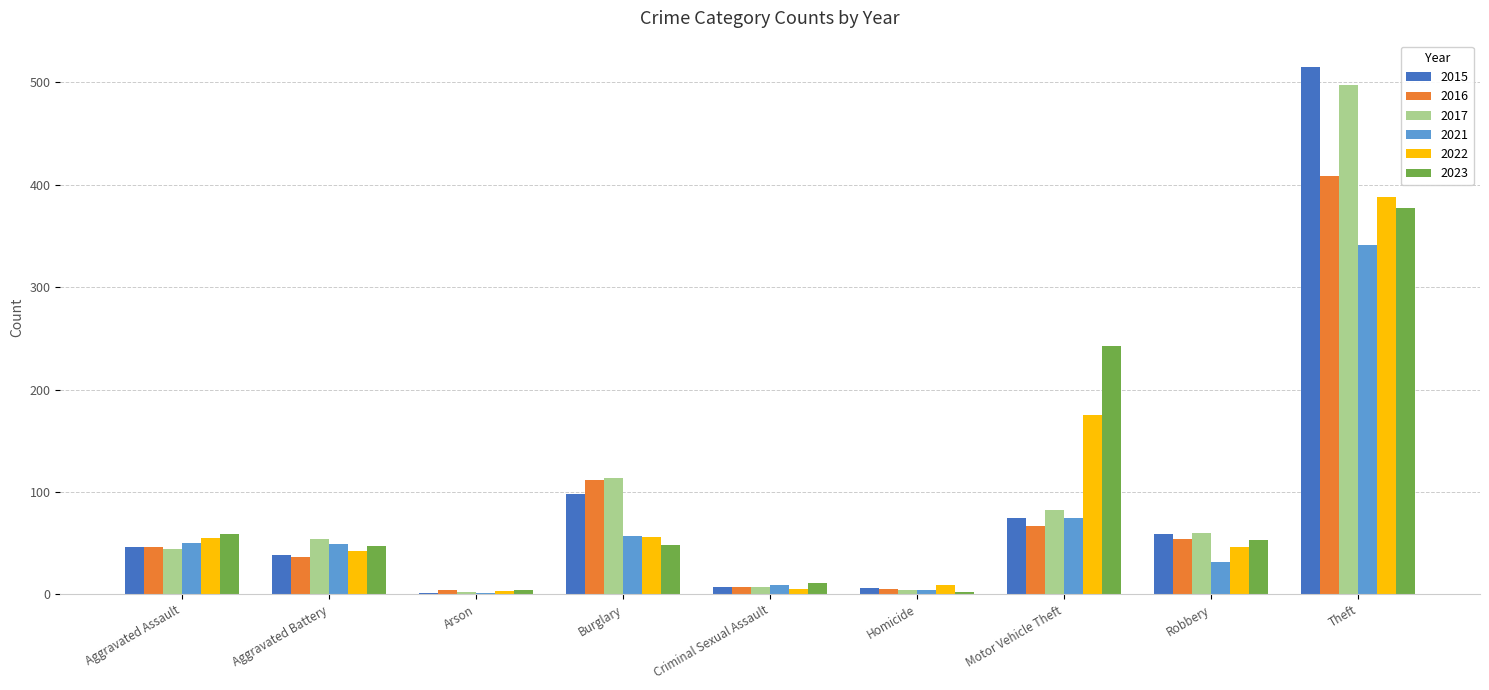

At which label is 2023 closest to 189?

Motor Vehicle Theft